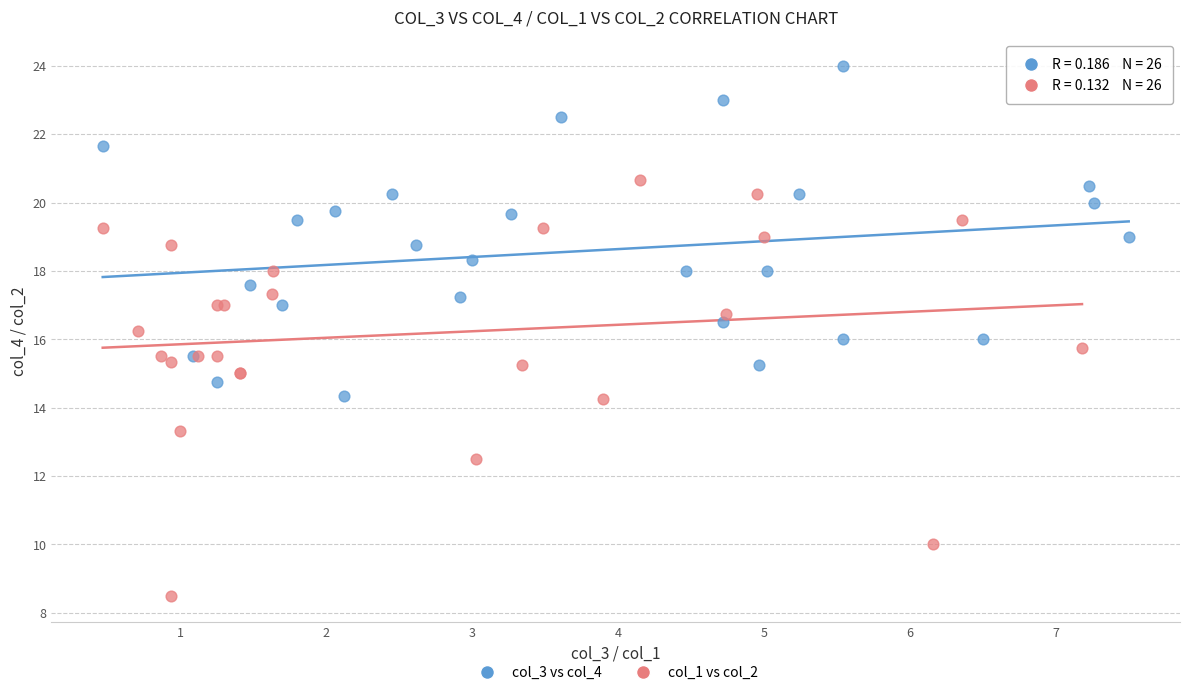

Which series reaches the maximum Y coordinate?

col_3 vs col_4